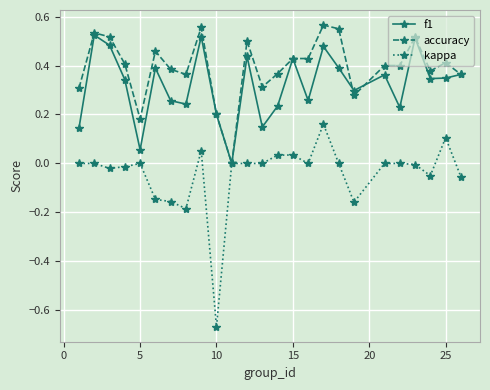

Which series has the largest total across all categories?

accuracy